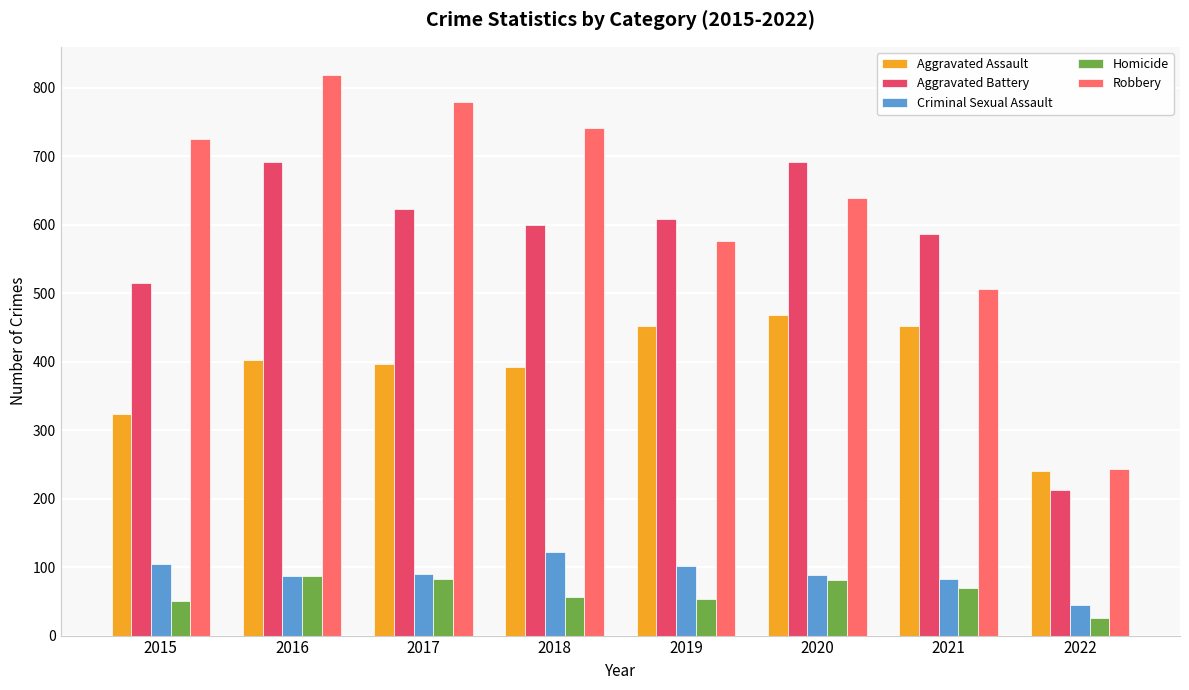

What are all the series names shown in the legend?

Aggravated Assault, Aggravated Battery, Criminal Sexual Assault, Homicide, Robbery